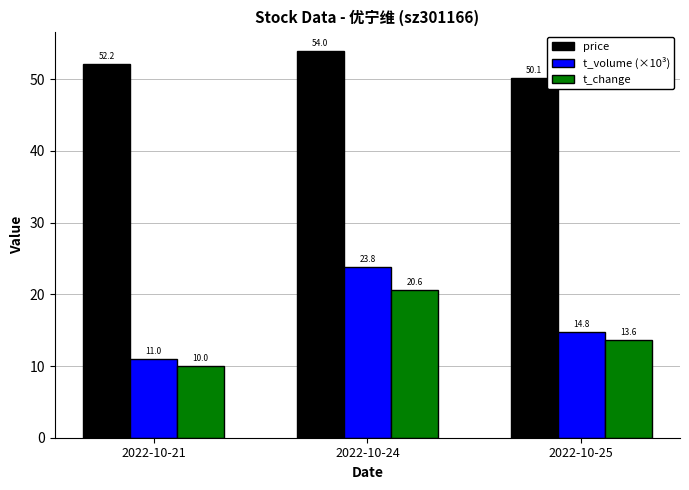

Between 2022-10-21 and 2022-10-24, which series saw the biggest shift?

t_volume (×10³)